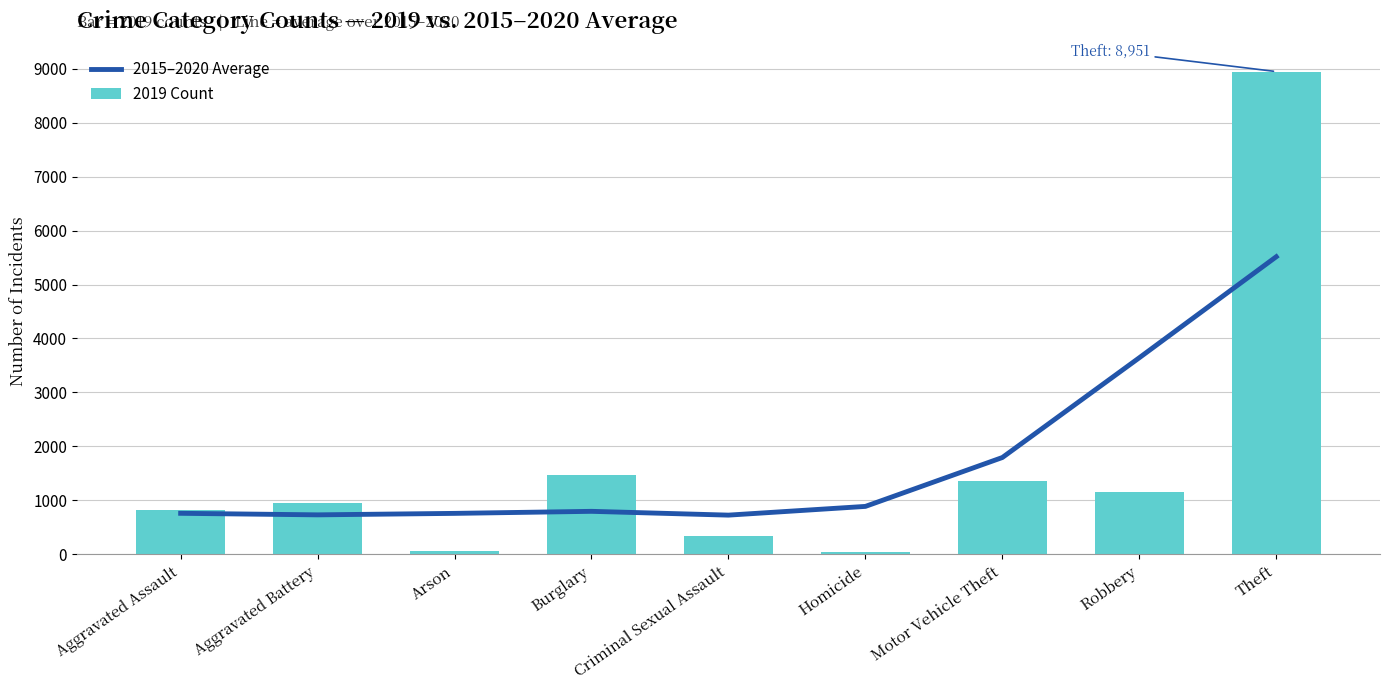

What is the minimum value for 2019 Count?

48